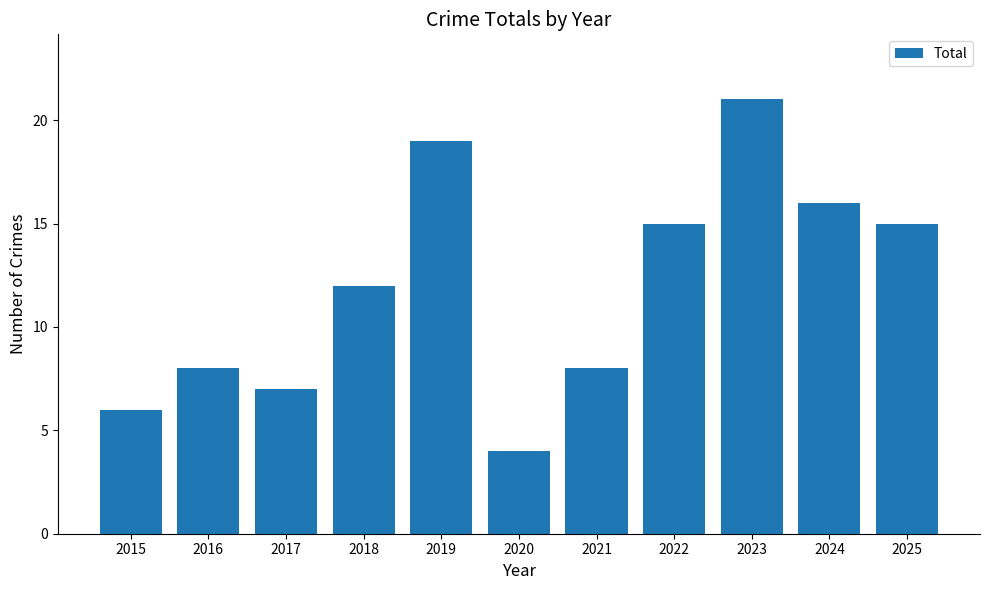

How many data points are less than 12?

5